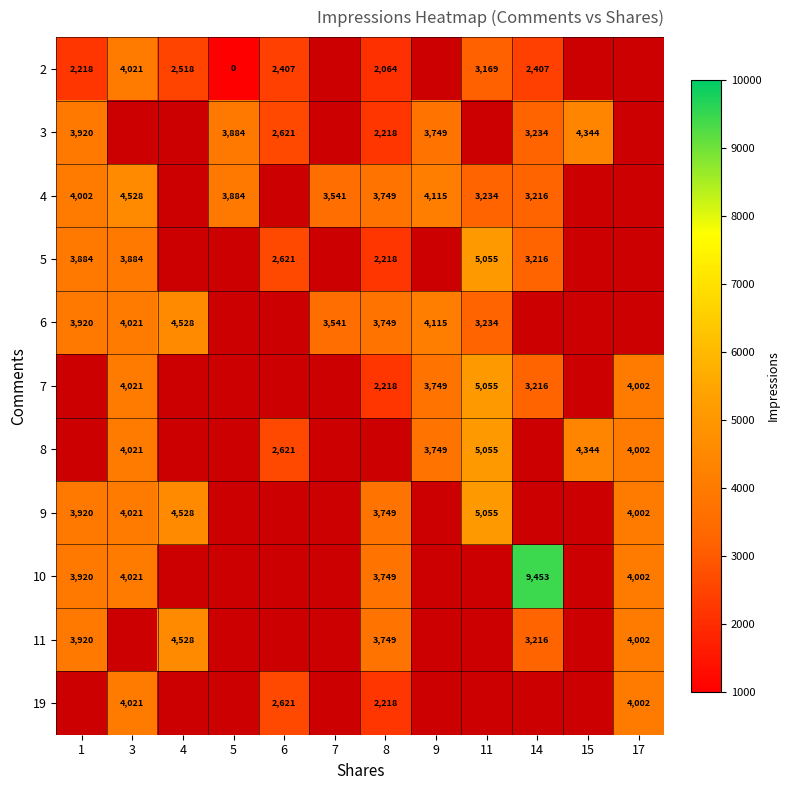

The 8 series shows 4002 at 17. True or false?

True